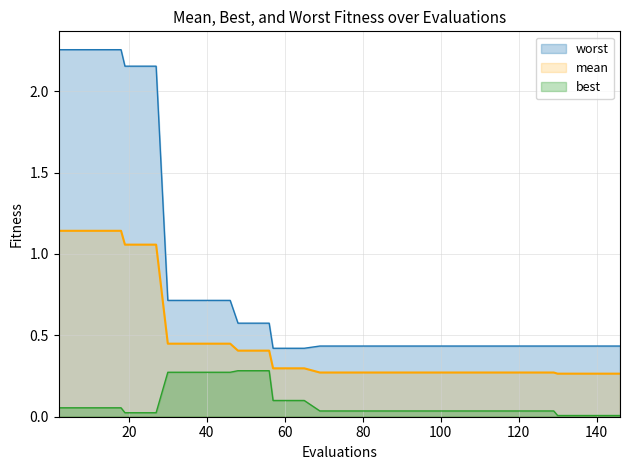

Does the chart display data point markers on the line(s)?

No